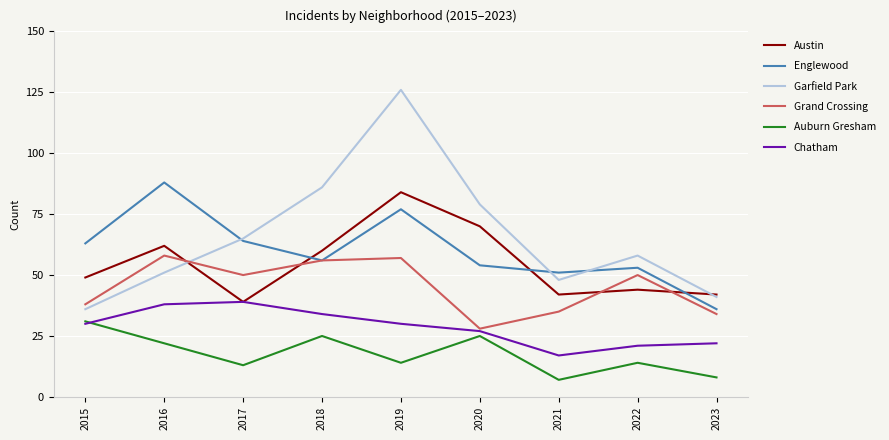

Reading right to left, transcribe all the data shown in this chart.

Austin: 42	44	42	70	84	60	39	62	49
Englewood: 36	53	51	54	77	56	64	88	63
Garfield Park: 41	58	48	79	126	86	65	51	36
Grand Crossing: 34	50	35	28	57	56	50	58	38
Auburn Gresham: 8	14	7	25	14	25	13	22	31
Chatham: 22	21	17	27	30	34	39	38	30